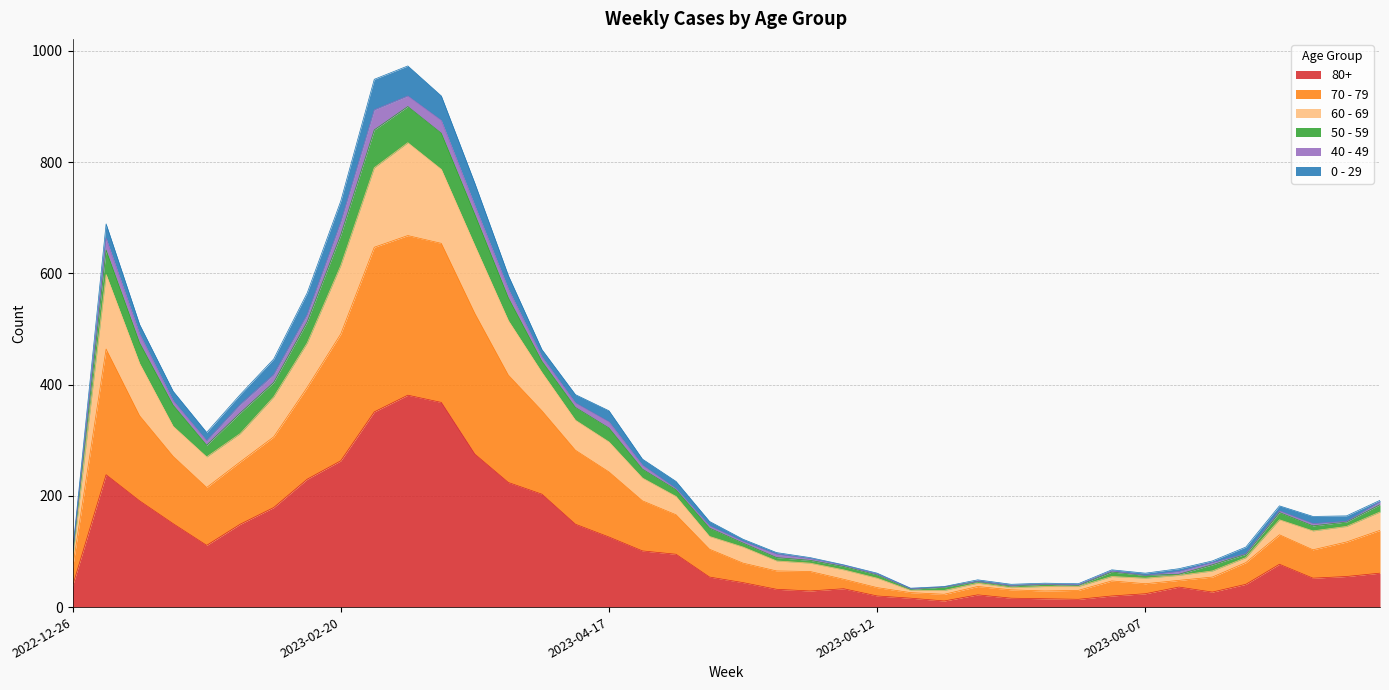

Is it true that 80+ equals 295 at 2023-03-27?

False